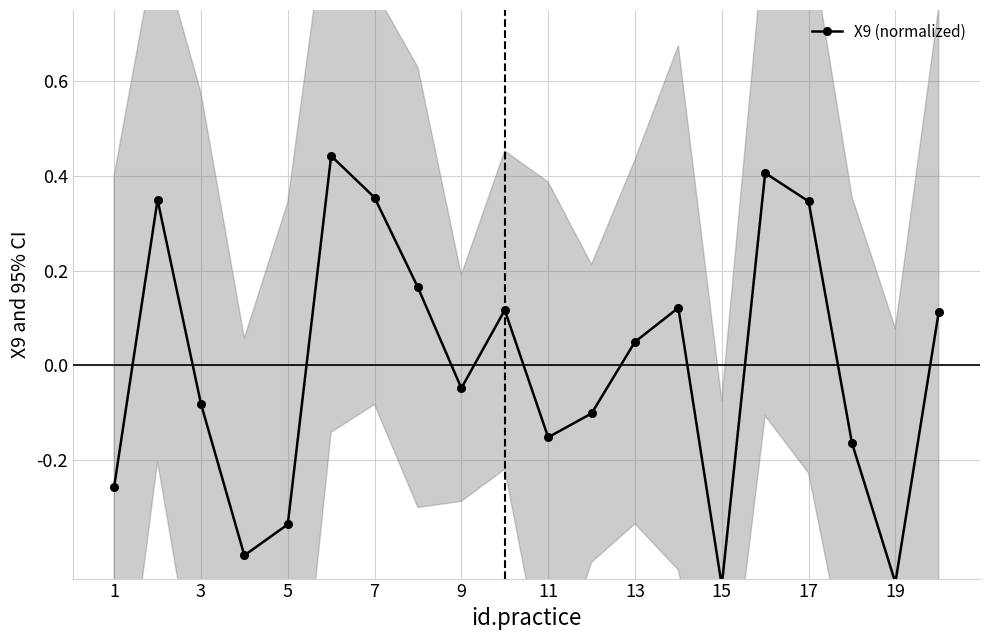

Count the number of categories in the chart.

20